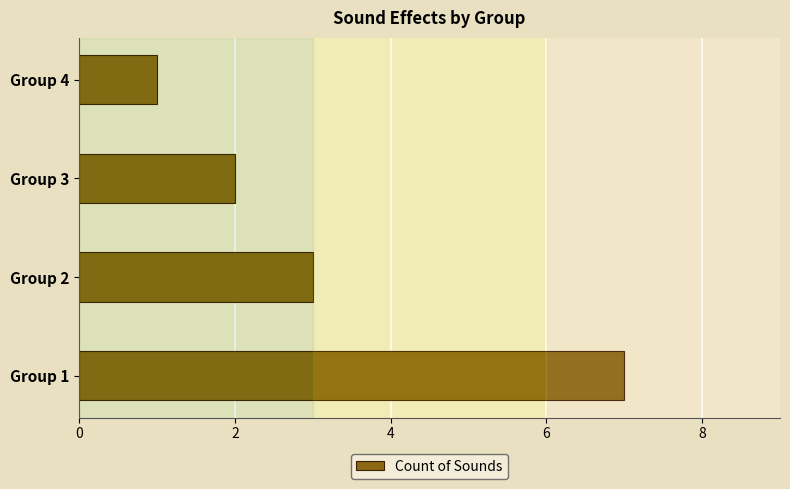

Reading bottom to top, extract all data points from this chart.

7	3	2	1